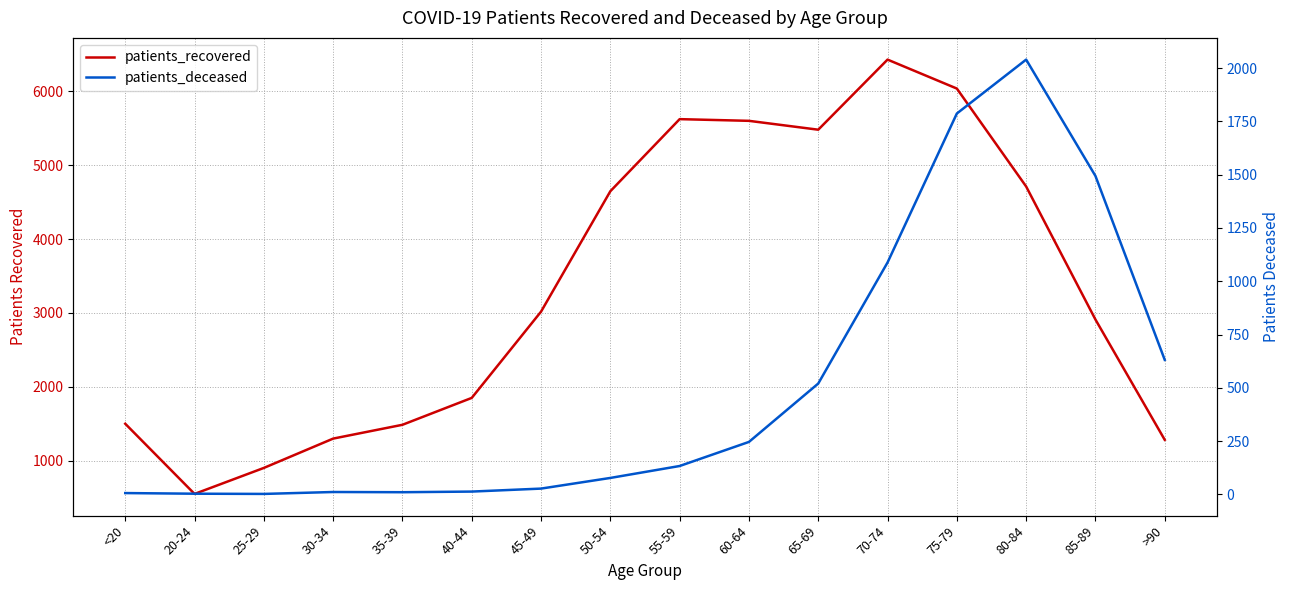

Which series has the largest range (max minus min)?

patients_recovered